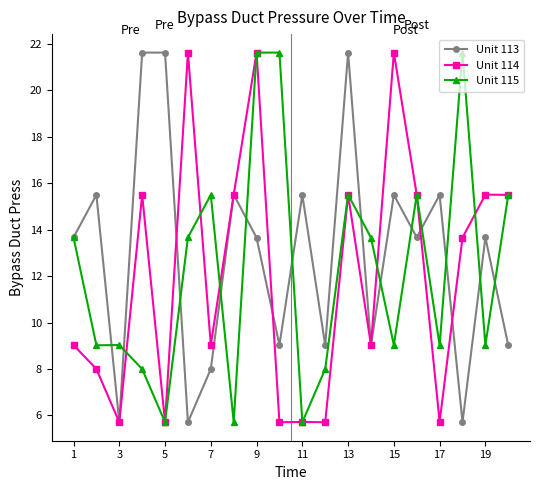

Rank the series by their average value, from highest to lowest.

Unit 113, Unit 115, Unit 114